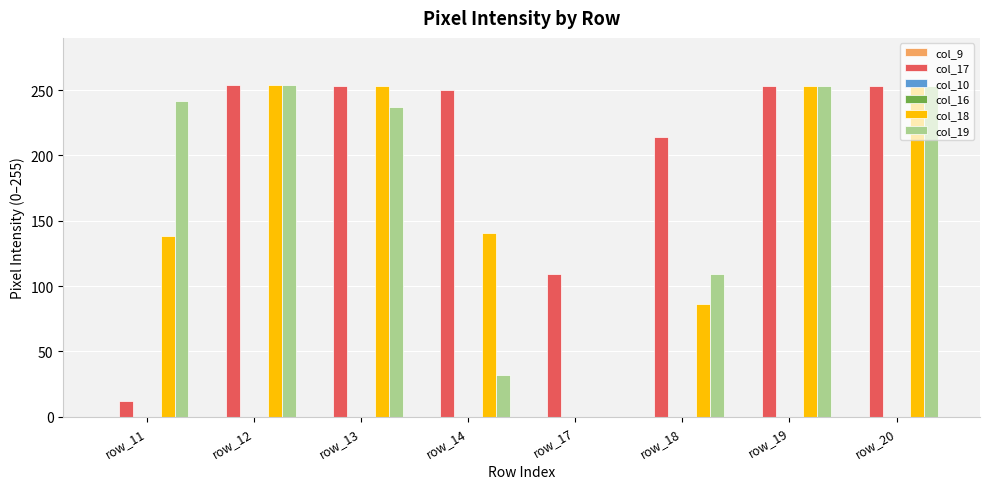

At which category does the chart reach its peak across all series?

row_12